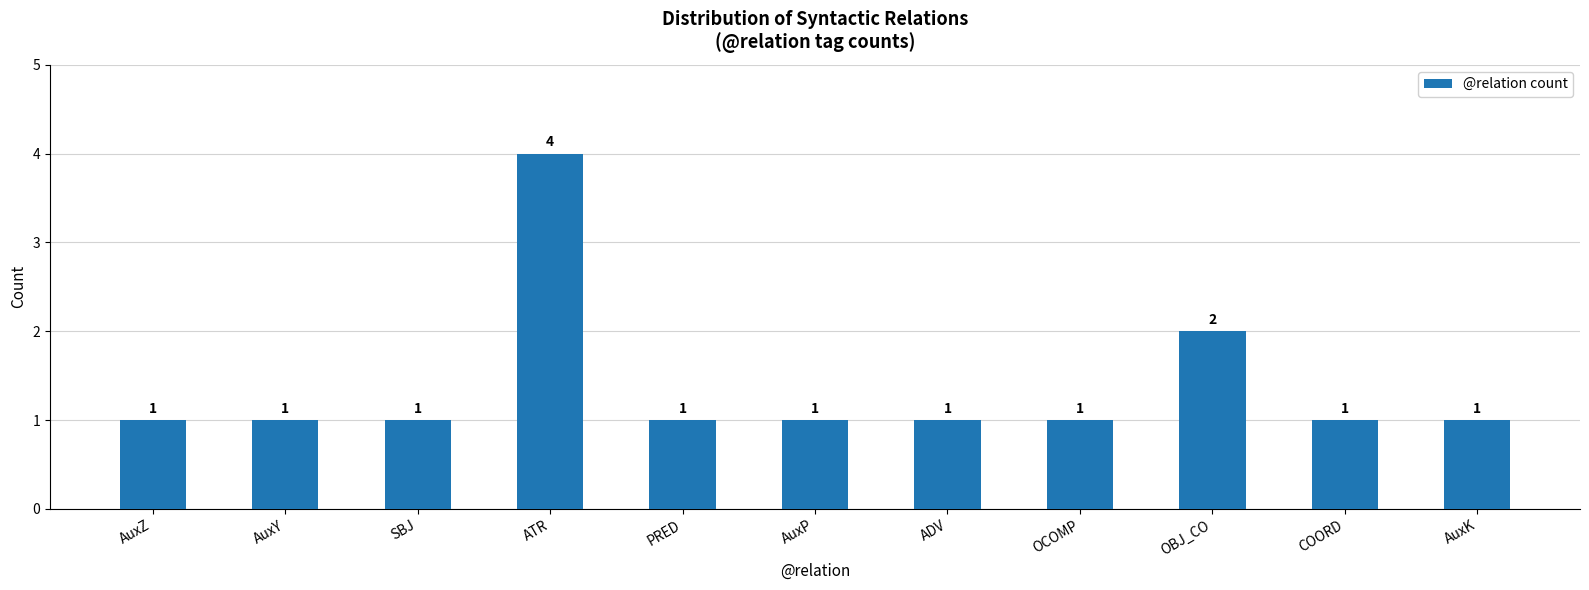

Are the bars grouped side by side (vs. stacked)?

No